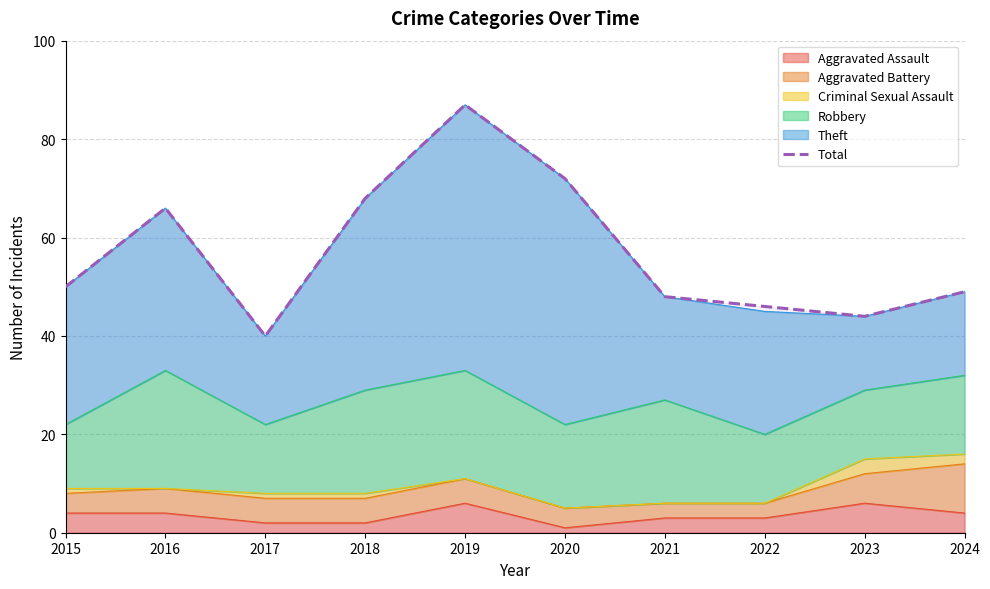

How many interior local peaks (higher than both neighbors) does the data have?

2